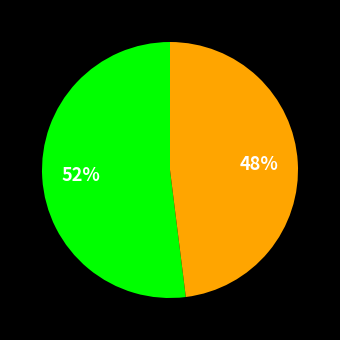

To the nearest percent, what is the difference between the largest and smallest slice percentages?

4%